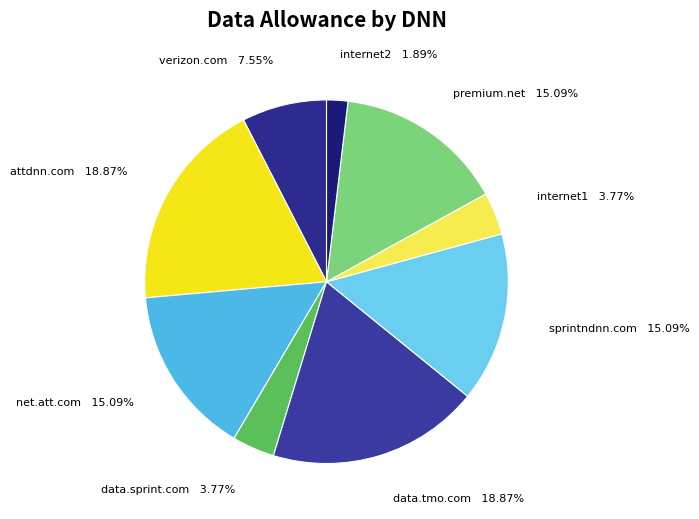

To the nearest percent, what is the combined percentage of premium.net and attdnn.com?

34%